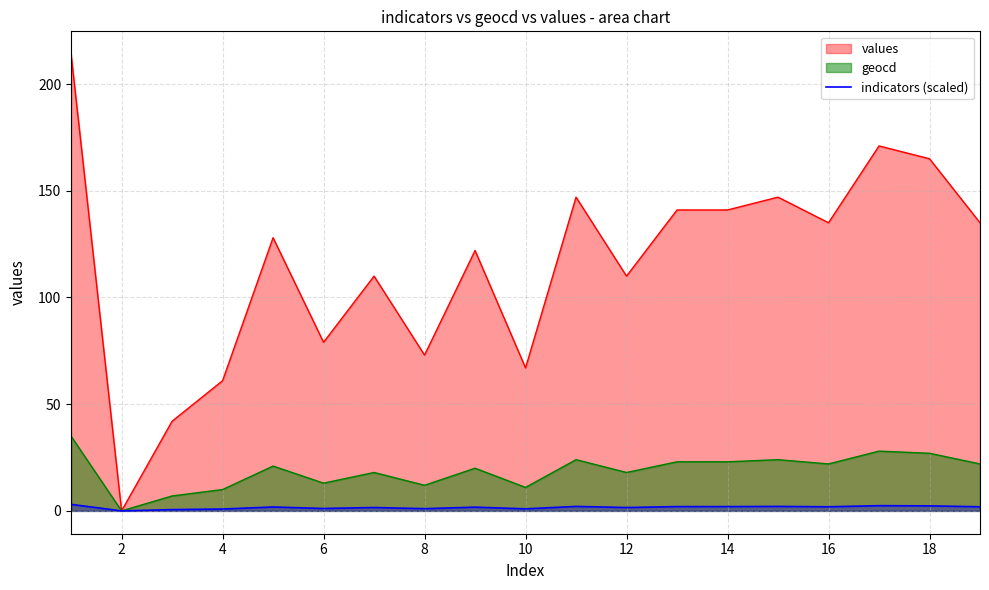

Which series has the widest spread of values?

values